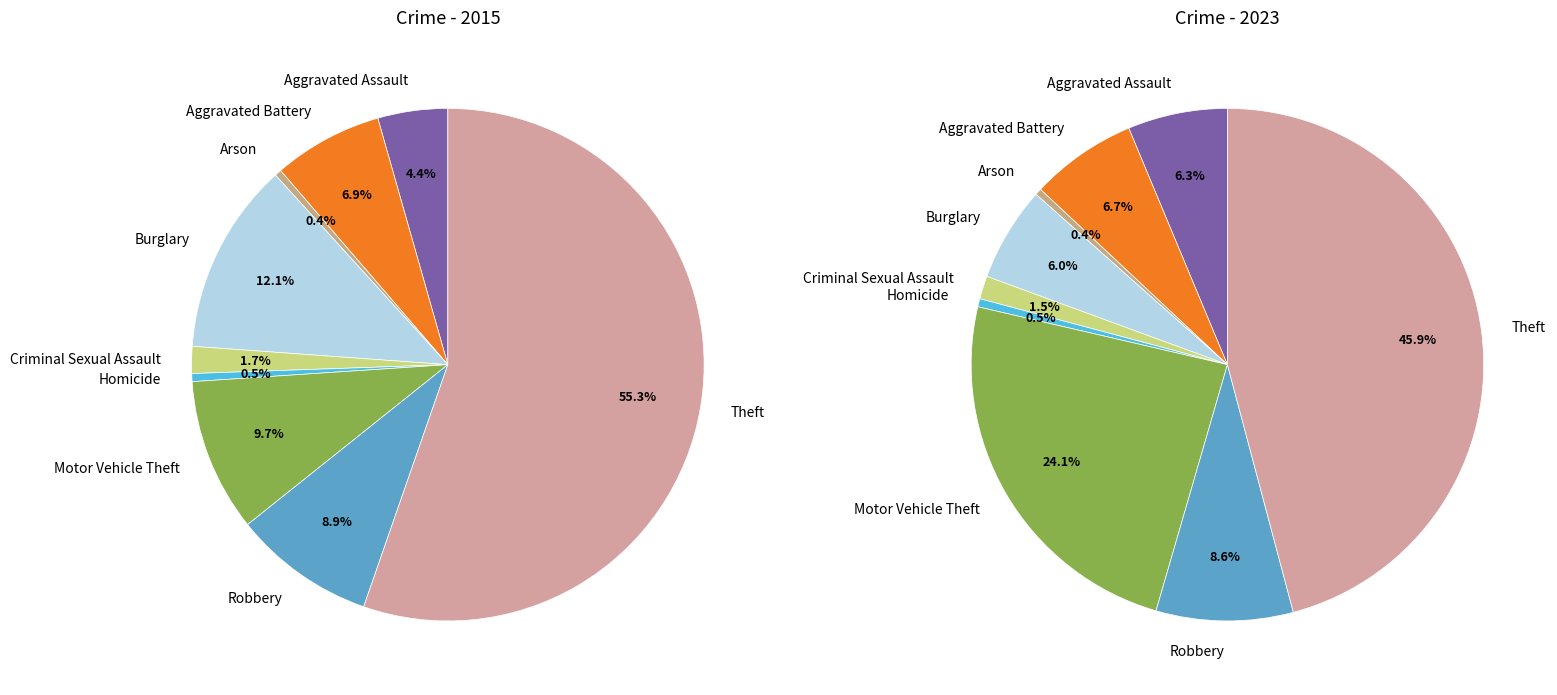

Does Theft represent more than half of the total?

Yes